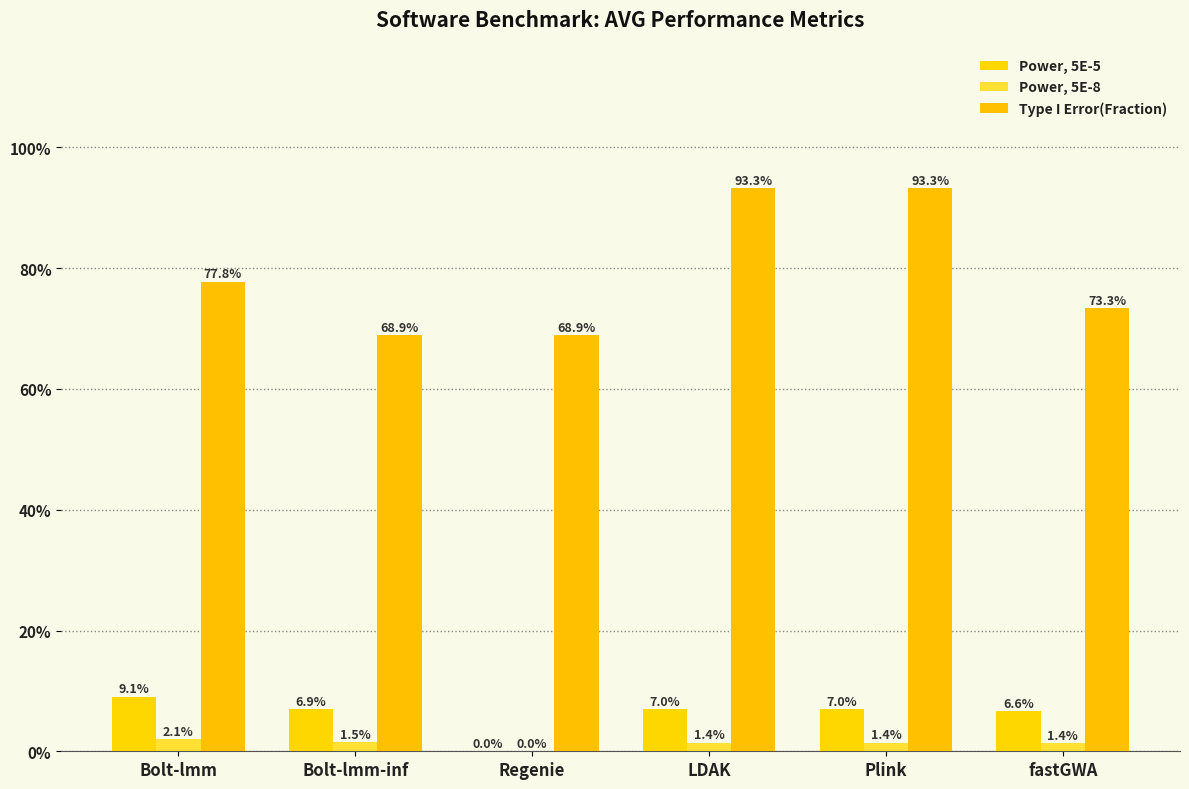

Which label corresponds to the largest value in the chart?

LDAK